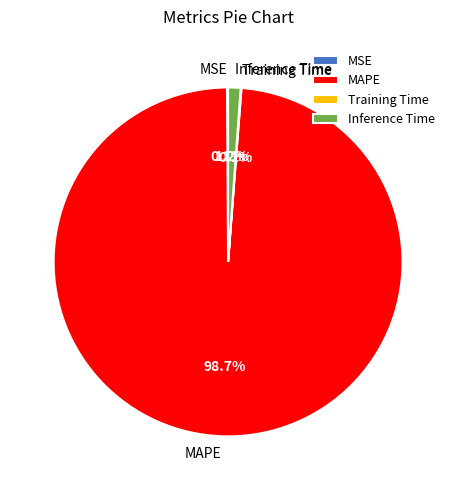

Which has a higher value, MAPE or Inference Time?

MAPE